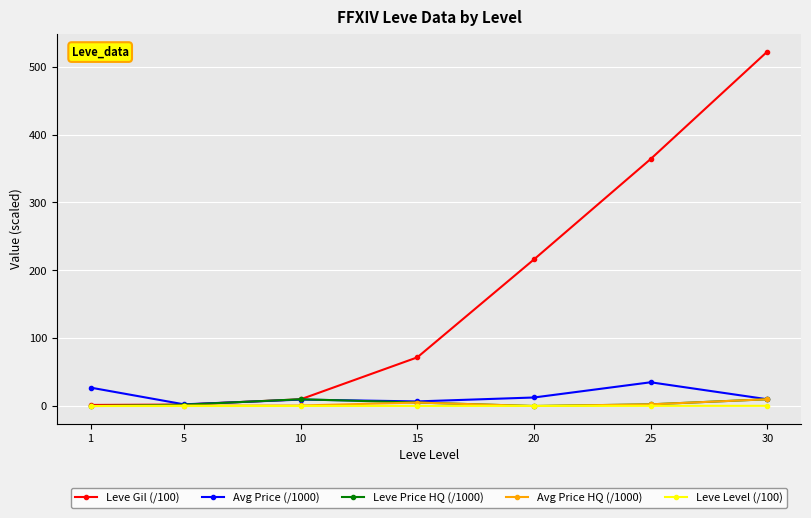

Between 15 and 30, which series saw the biggest shift?

Leve Gil (/100)